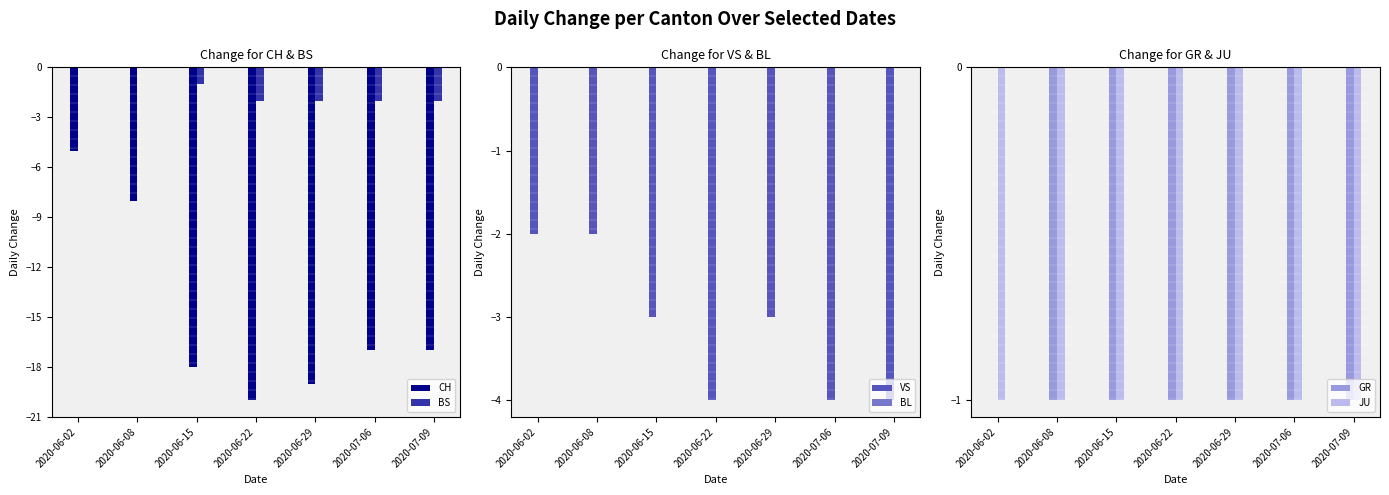

How many negative values does the BS series have?

5